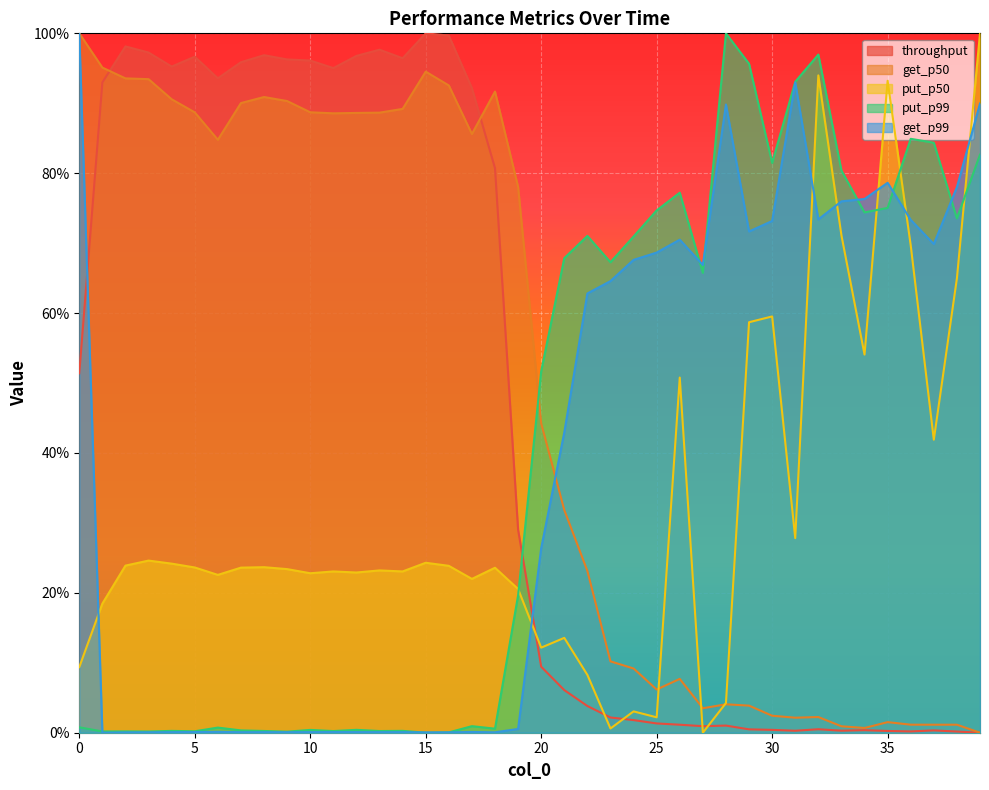

The value of put_p99 at 16 is 0.0. True or false?

True